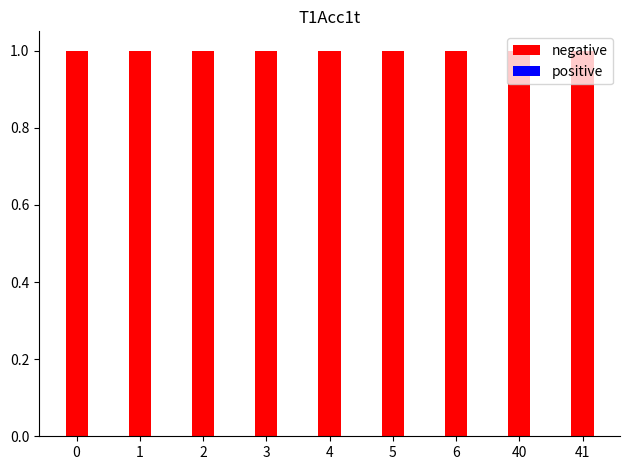

At how many categories does at least one series exceed 0?

9